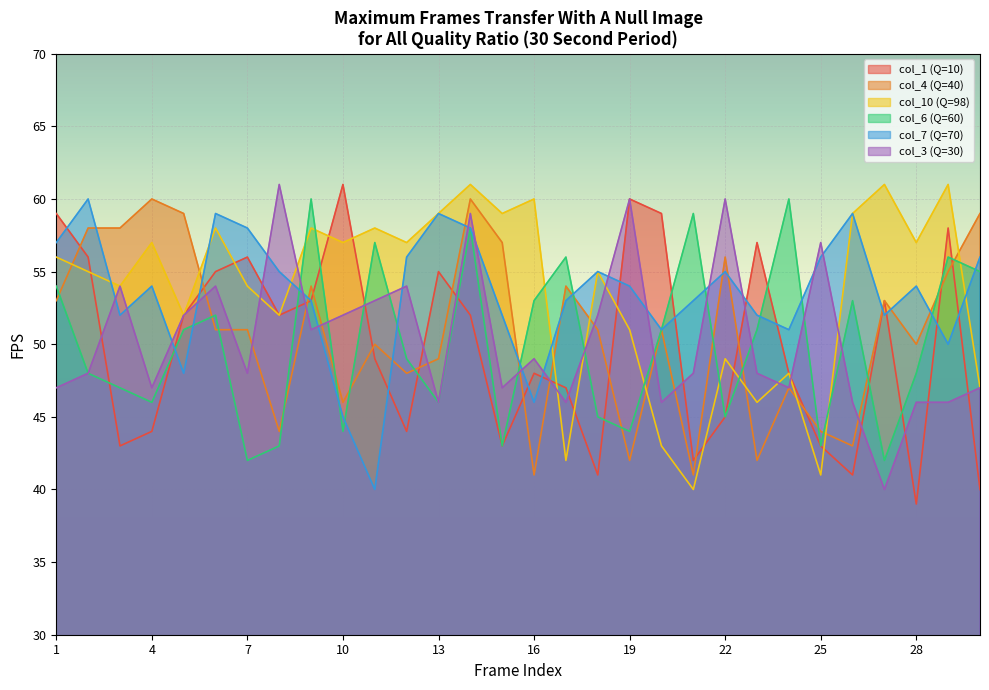

What are all the series names shown in the legend?

col_1 (Q=10), col_4 (Q=40), col_10 (Q=98), col_6 (Q=60), col_7 (Q=70), col_3 (Q=30)